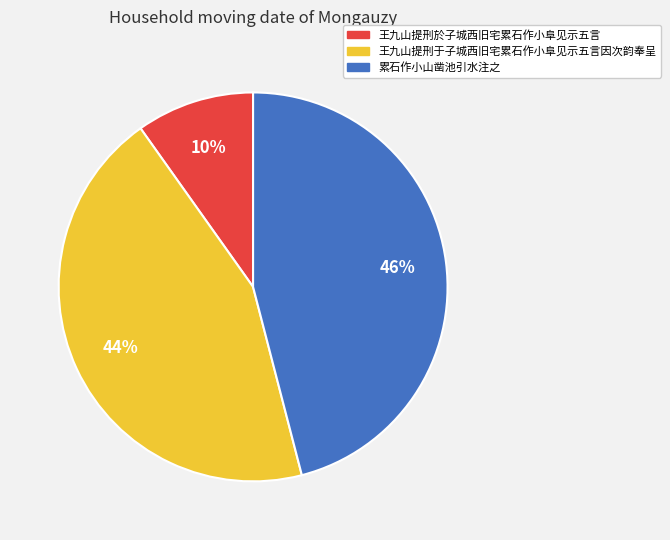

Count the number of slices in the pie.

3